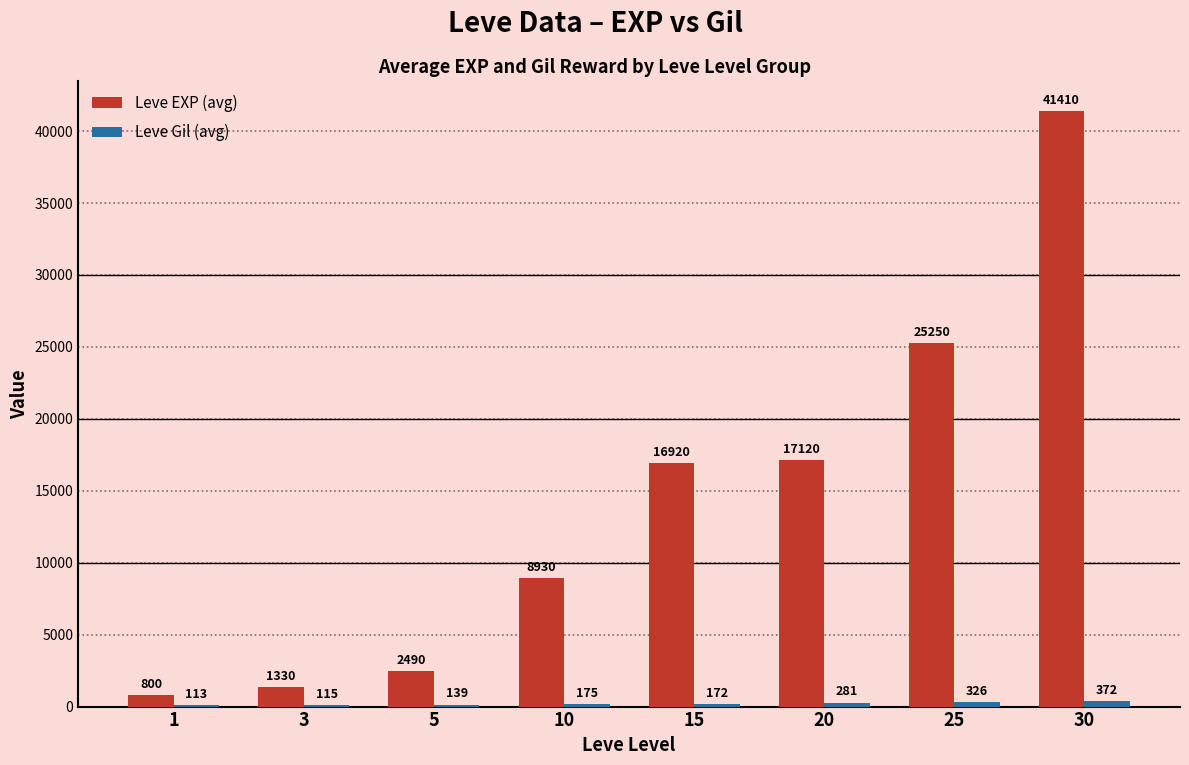

How many distinct data groups are displayed?

2